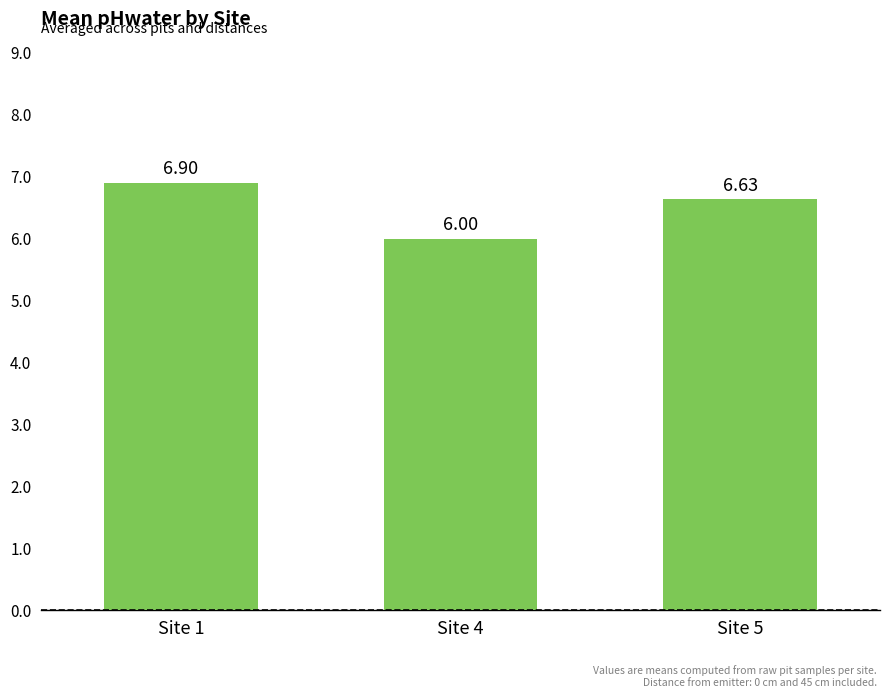

What is the average value?

6.5